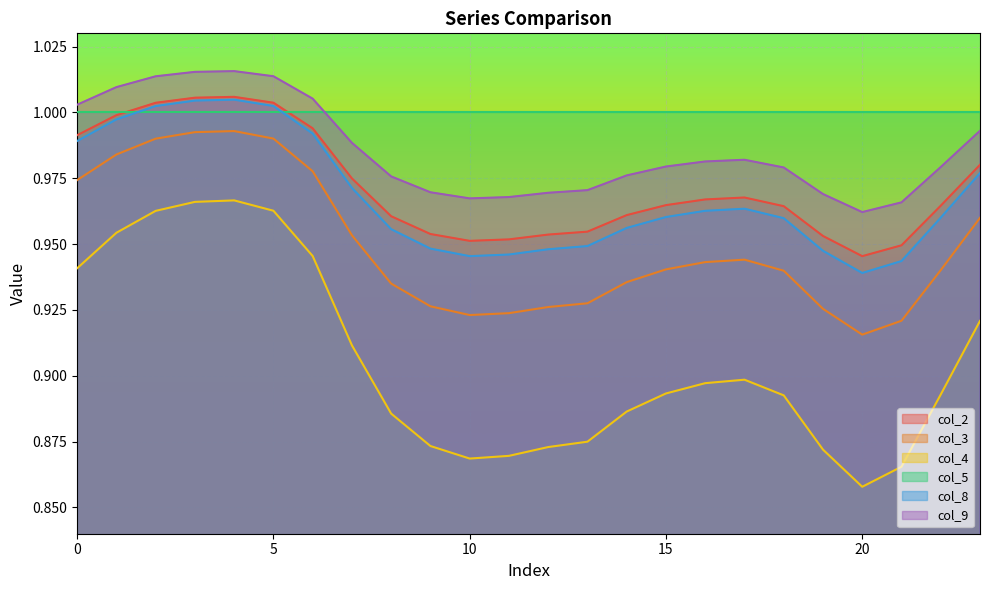

Where is col_2 nearest to the value 0?

20